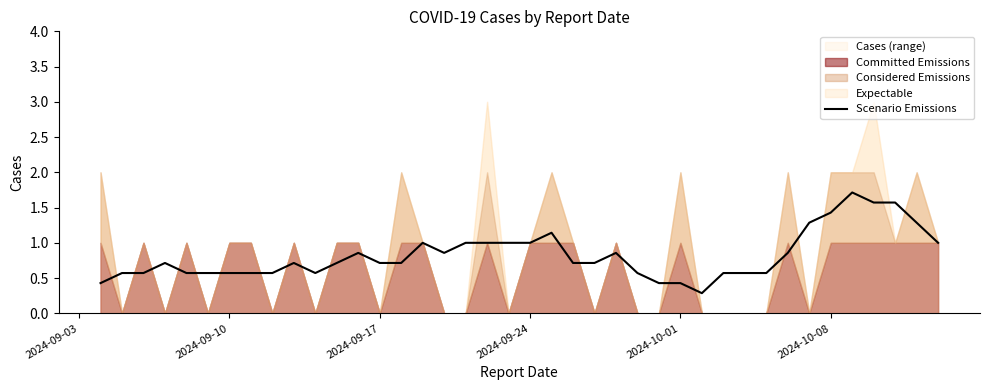

Reading left to right, transcribe all the data shown in this chart.

0.4	0.6	0.6	0.7	0.6	0.6	0.6	0.6	0.6	0.7	0.6	0.7	0.9	0.7	0.7	1.0	0.9	1.0	1.0	1.0	1.0	1.1	0.7	0.7	0.9	0.6	0.4	0.4	0.3	0.6	0.6	0.6	0.9	1.3	1.4	1.7	1.6	1.6	1.3	1.0